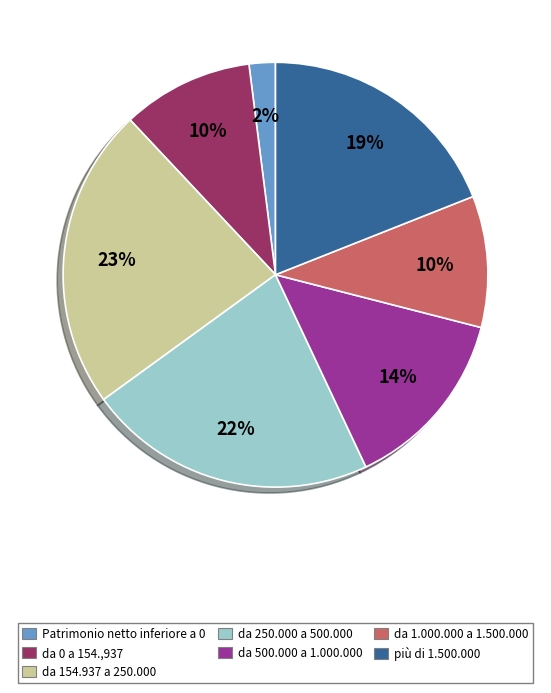

To the nearest percent, what is the average slice percentage?

14%